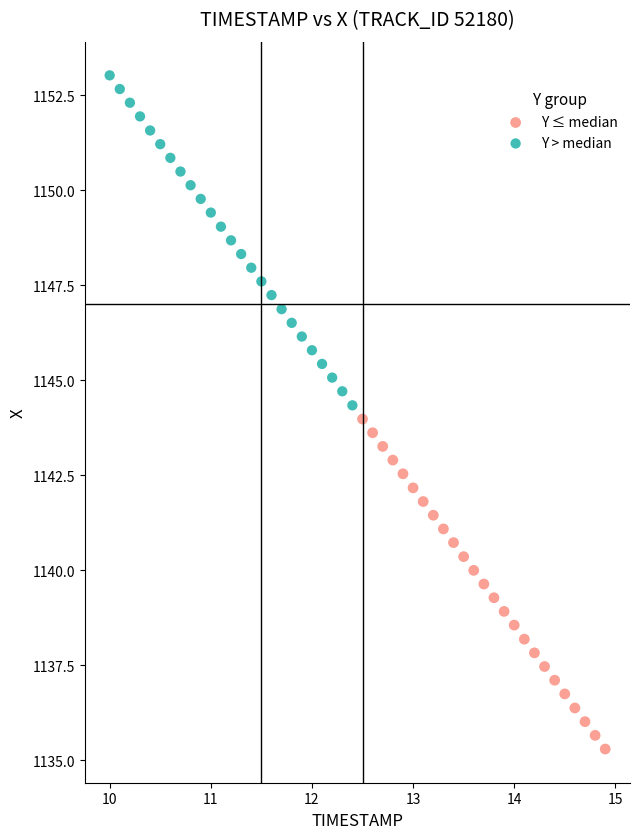

Which series reaches the maximum Y coordinate?

Y > median